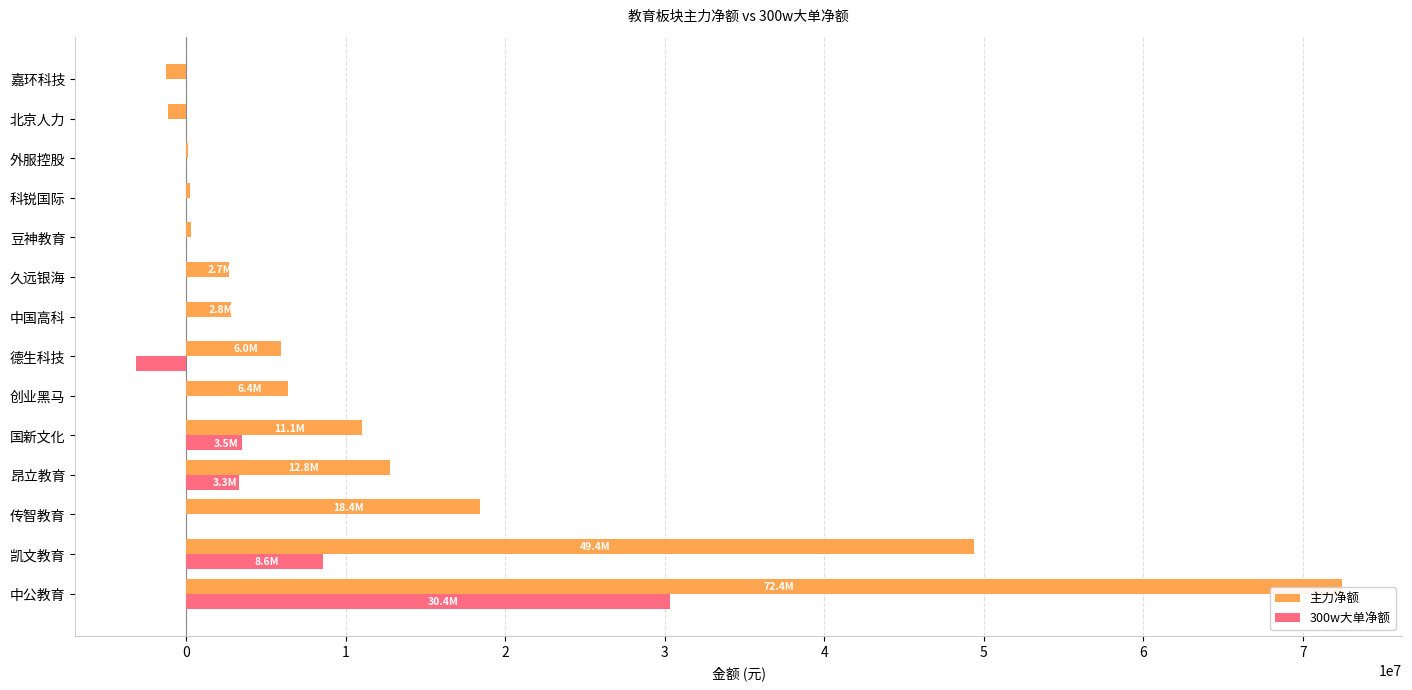

What is the total value across all series at 德生科技?

2791148